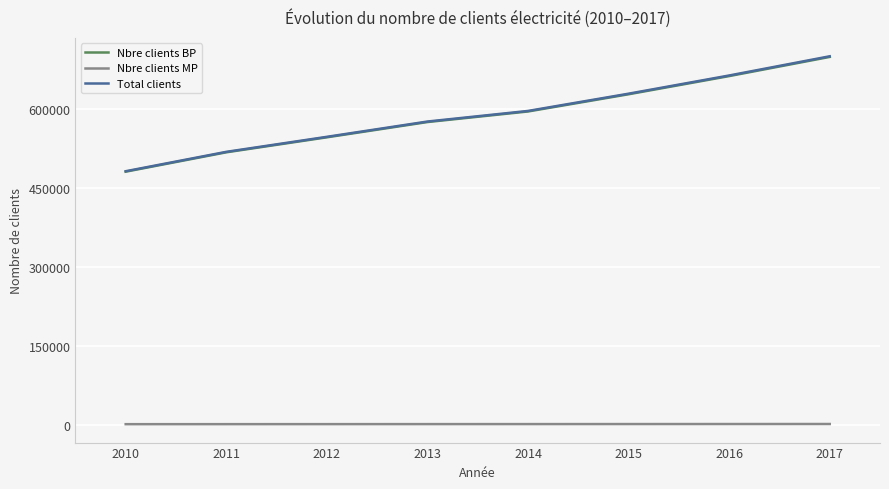

What is the maximum value for Nbre clients BP?

698654